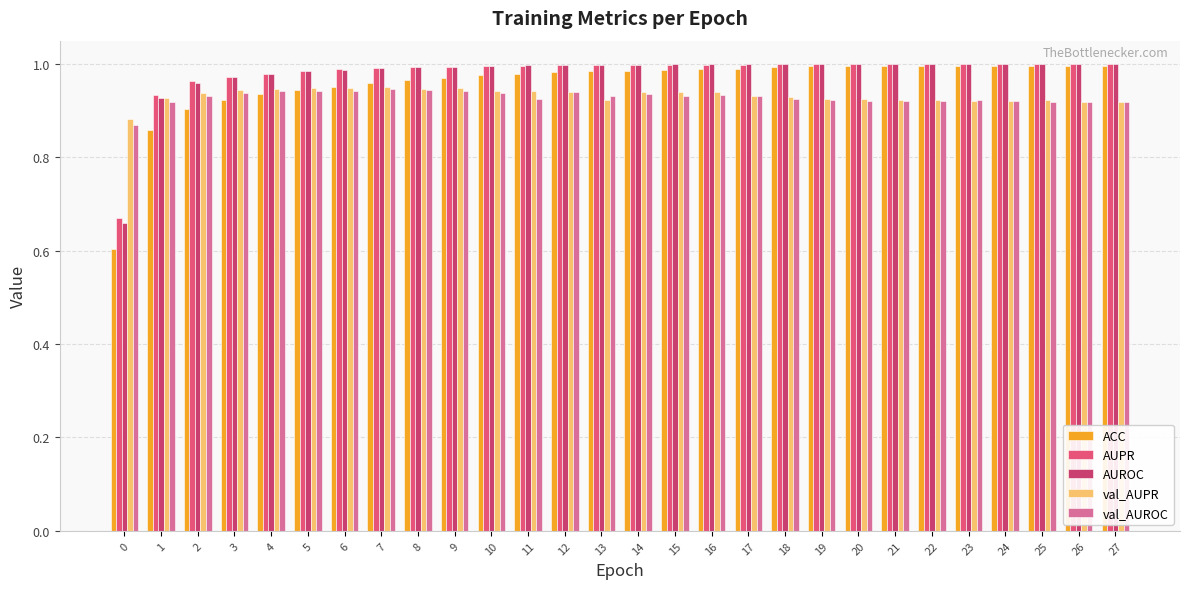

Between 16 and 26, which series saw the biggest shift?

val_AUPR